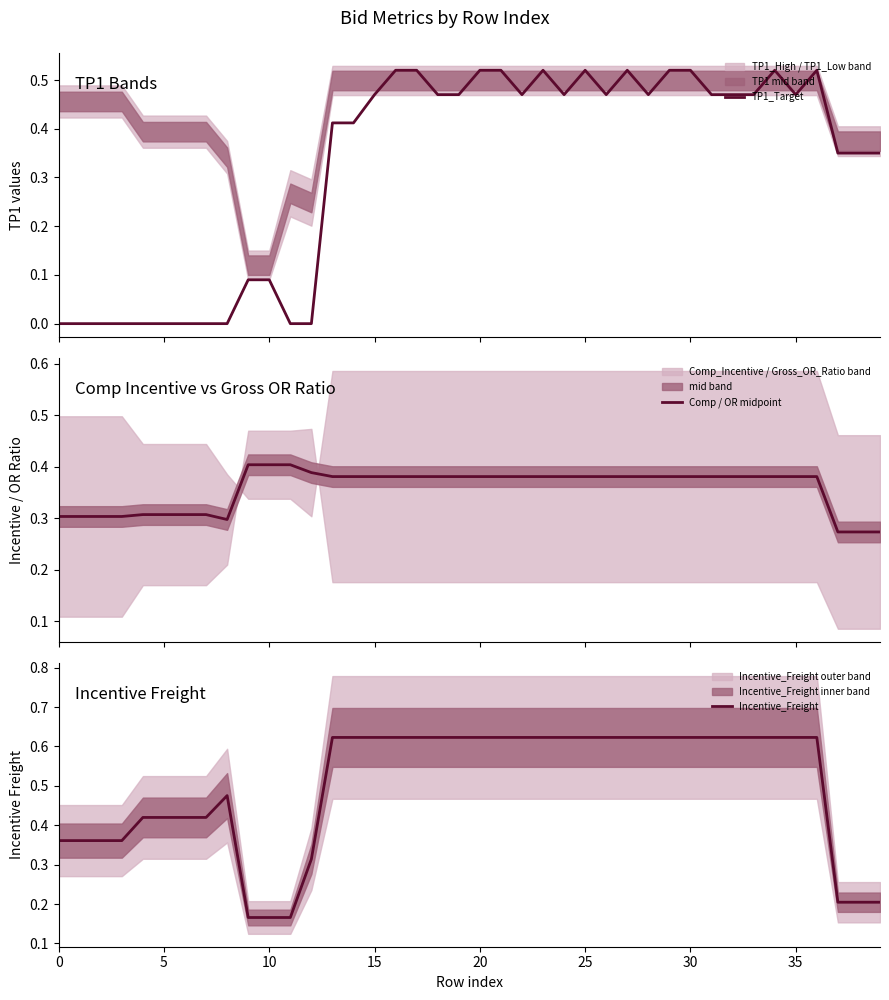

True or false: Incentive_Freight has more than 0 interior local peaks.

True